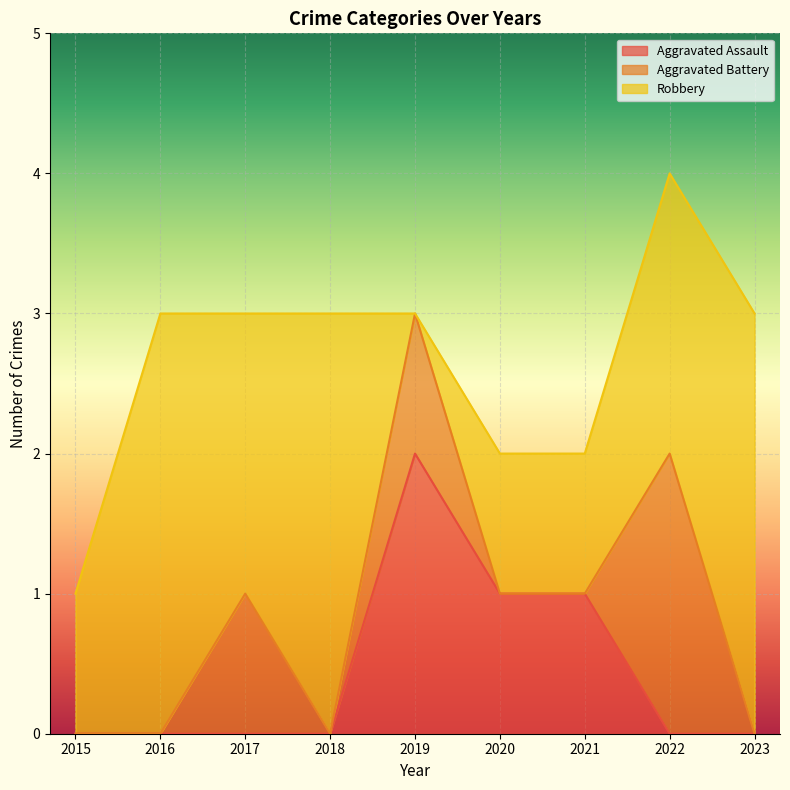

At which label does Aggravated Assault reach its peak?

2019